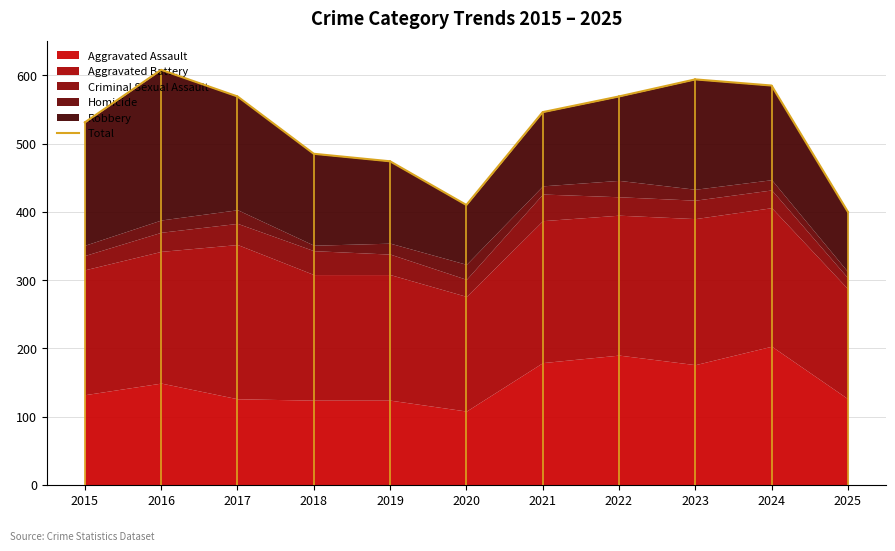

Rank the categories by value from highest to lowest.

2016, 2023, 2024, 2017, 2022, 2021, 2015, 2018, 2019, 2020, 2025